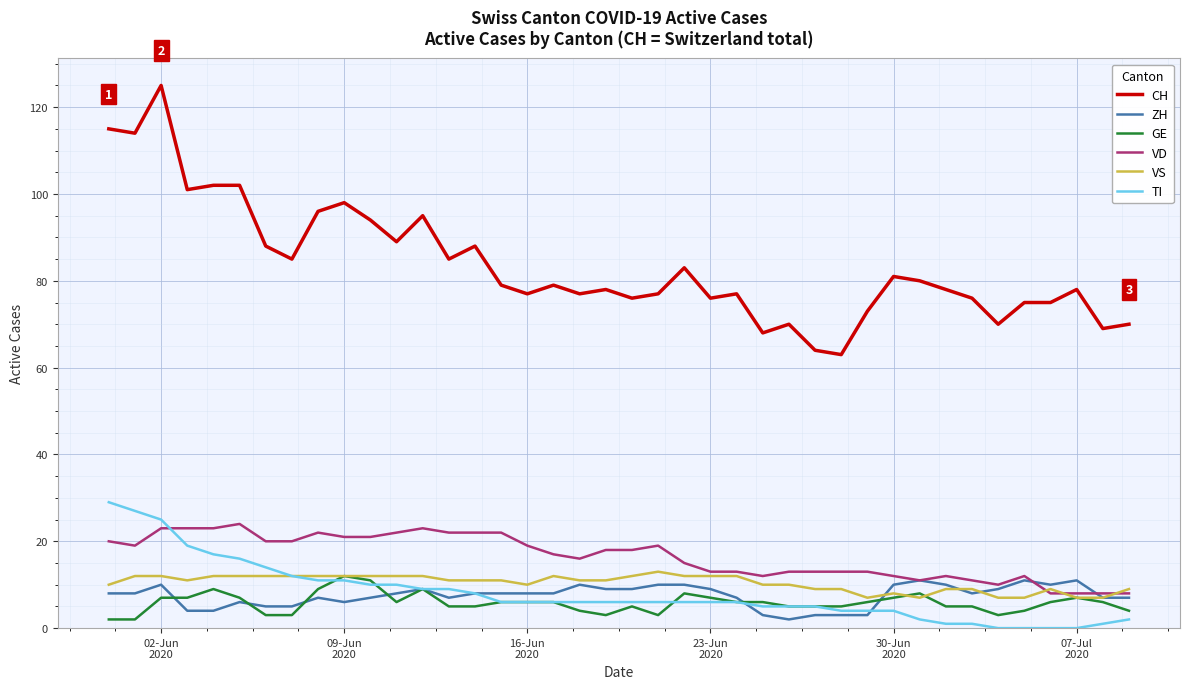

What is the difference between the maximum and second lowest values in the CH series?

61